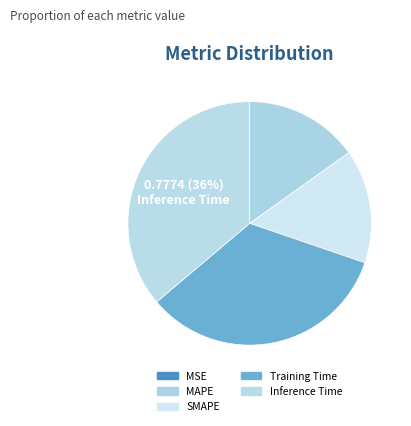

Is there any slice that represents more than half of the pie?

No